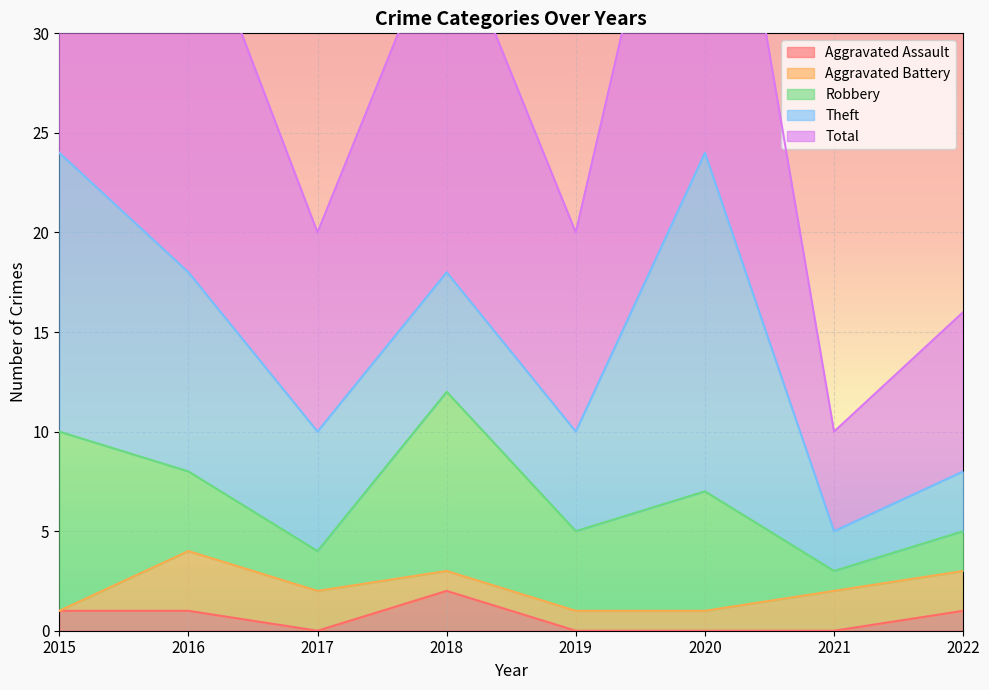

True or false: Aggravated Assault has more than 2 interior local peaks.

False